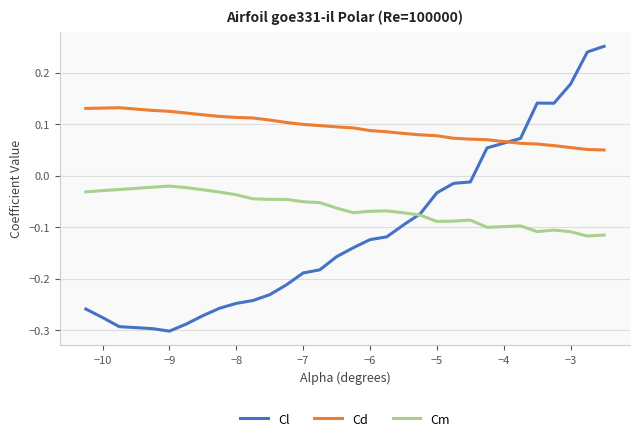

Which series has the widest spread of values?

Cl